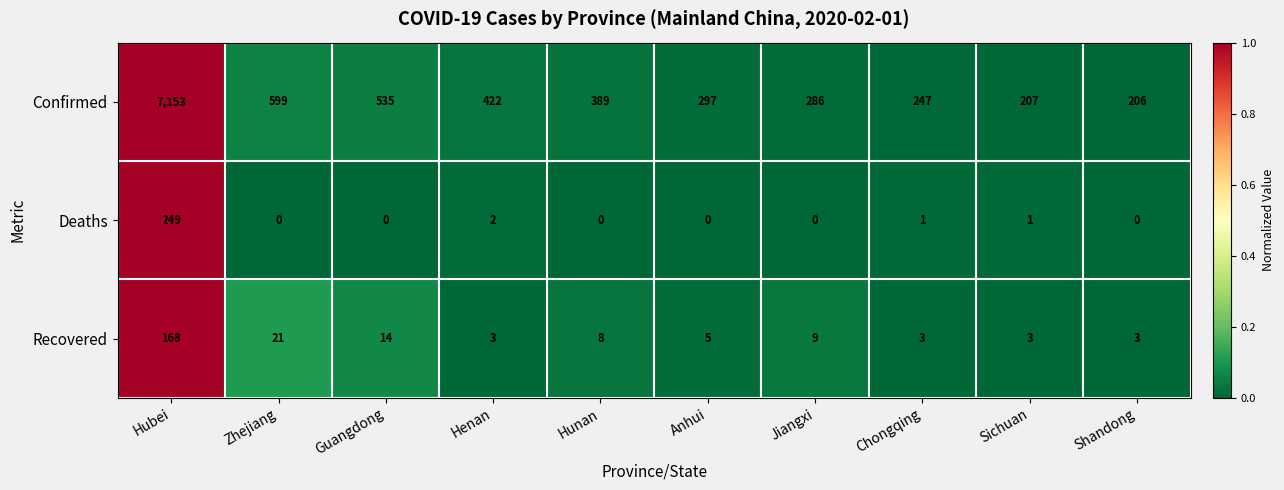

What is the sum of all Recovered values?

237